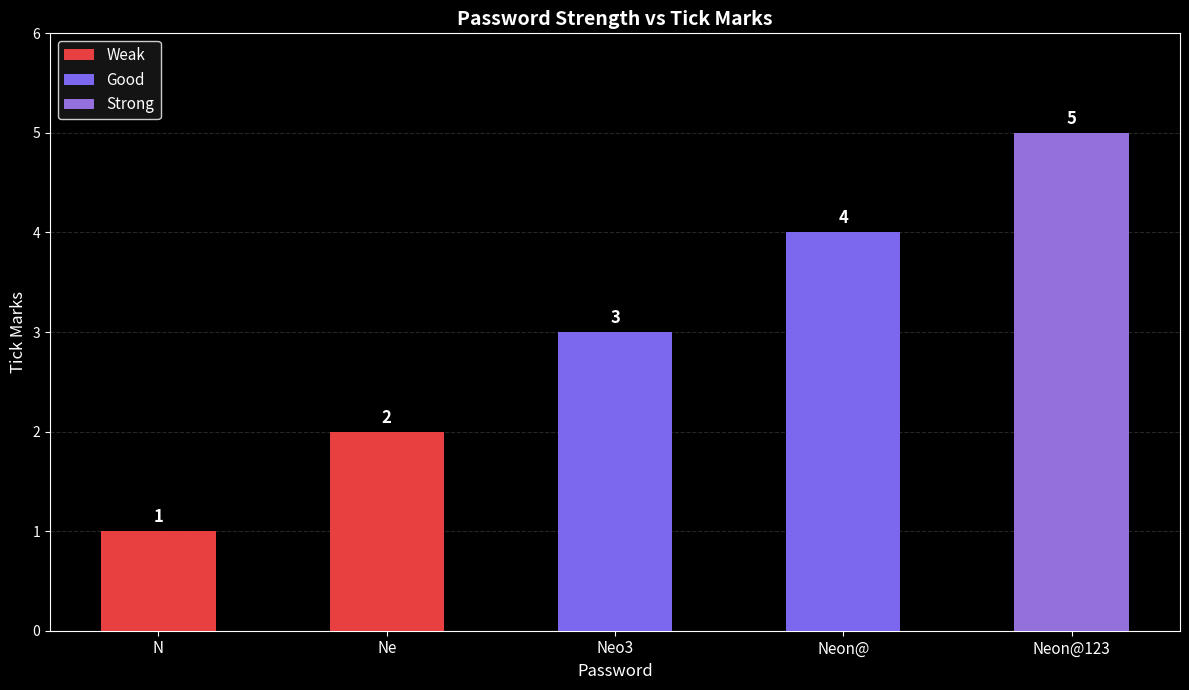

What is the average value?

3